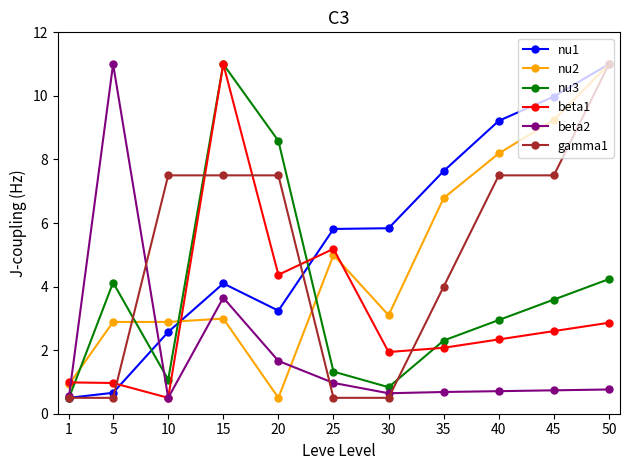

What is the greatest value displayed?

11.0